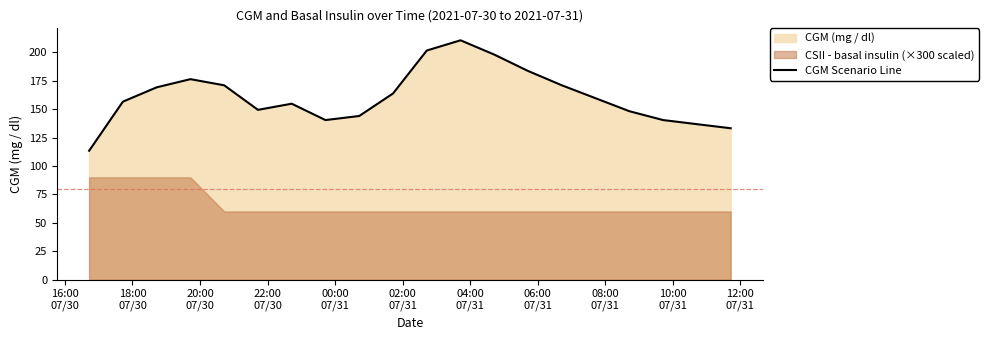

What is the minimum value for CGM Scenario Line?

113.4